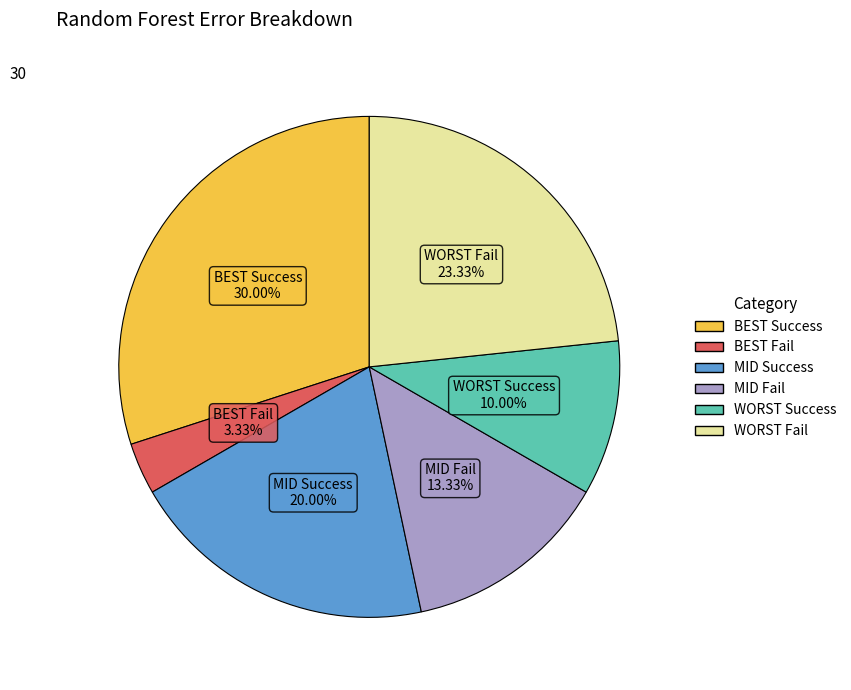

Count the number of slices in the pie.

6